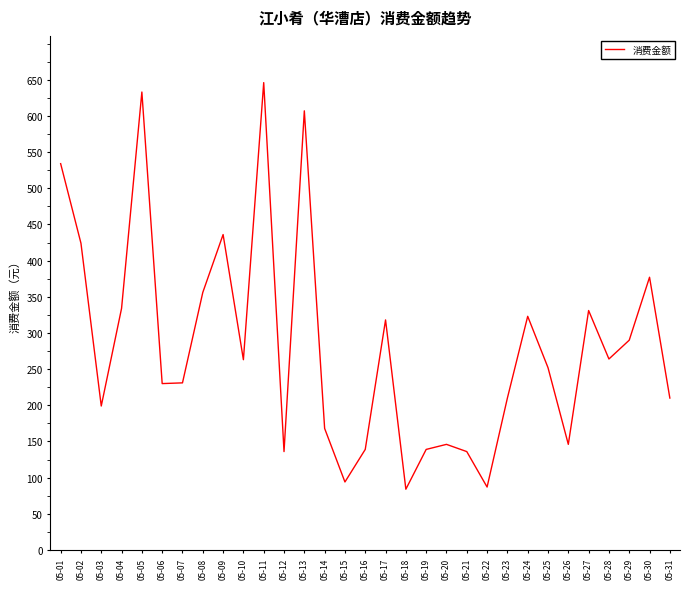

What is the greatest value displayed?

646